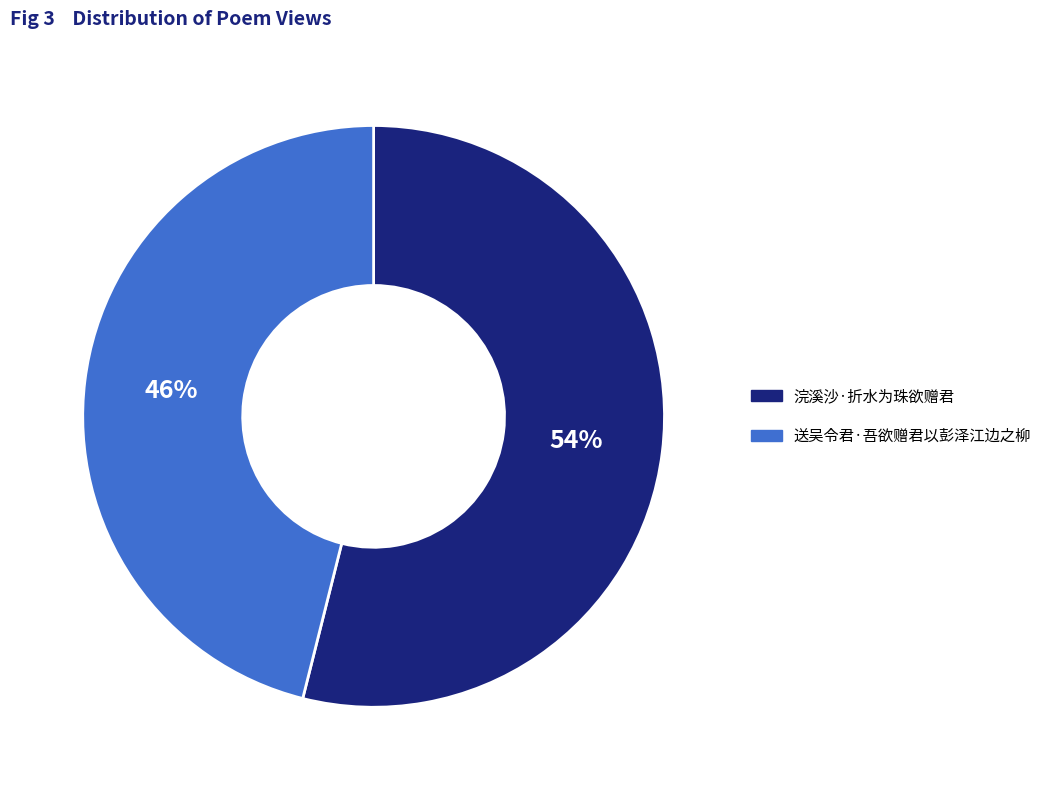

How many segments does this pie chart have?

2